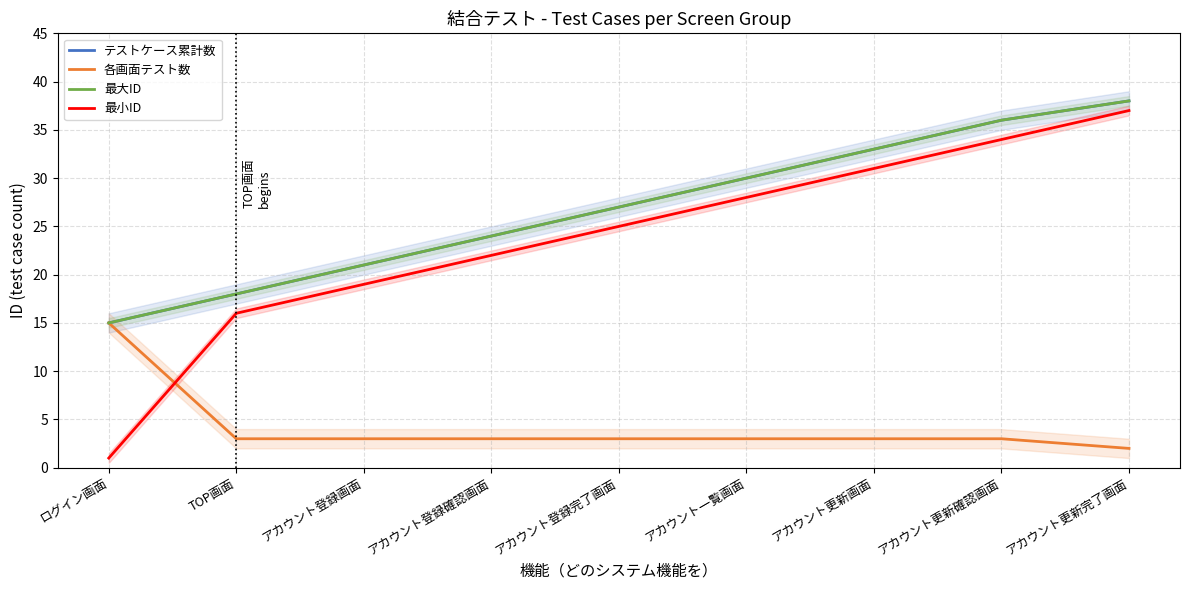

How many data points does each series have?

9